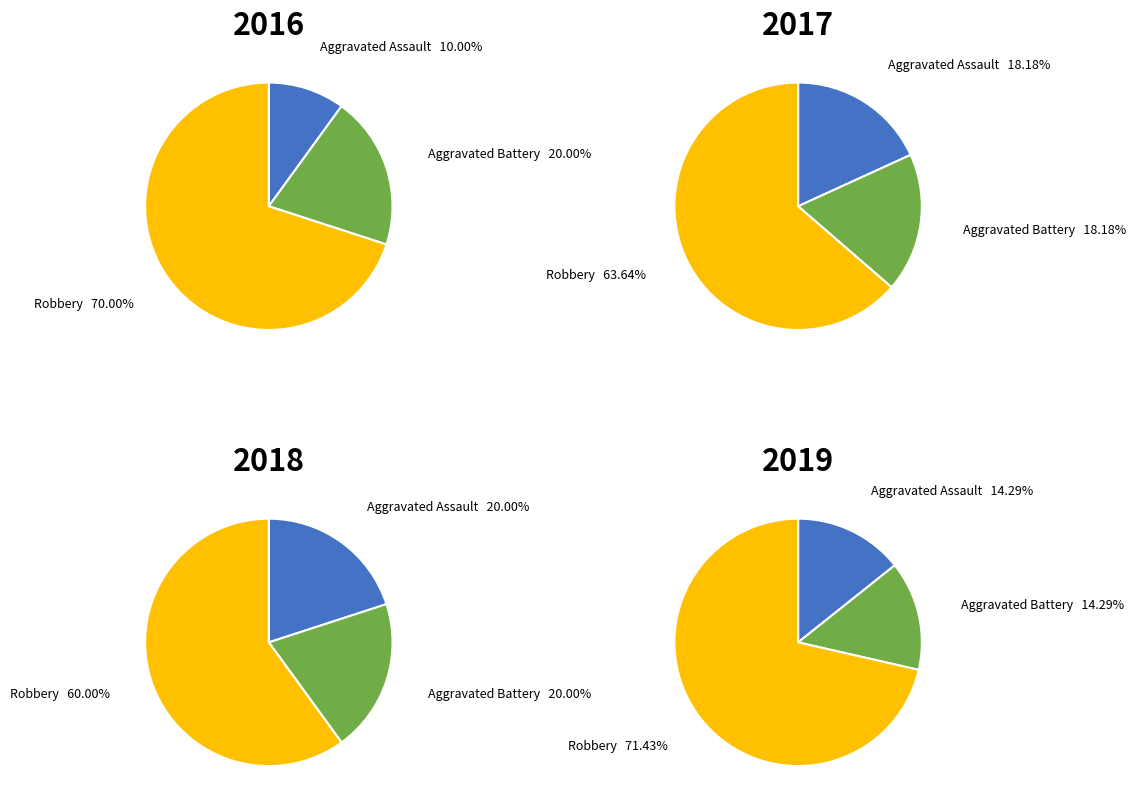

Does any single category account for the majority?

Yes